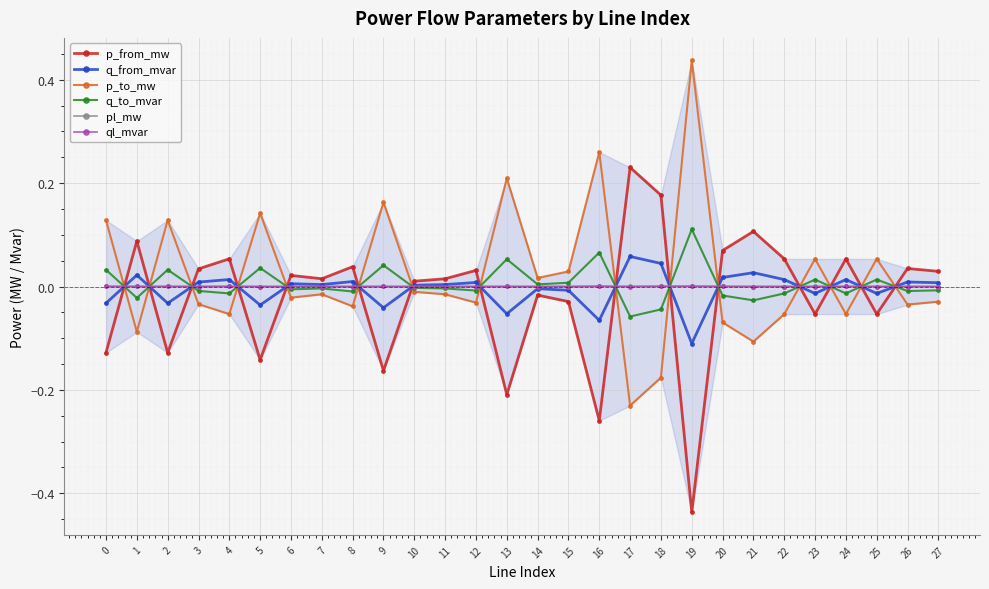

What is the smallest value displayed?

-0.4